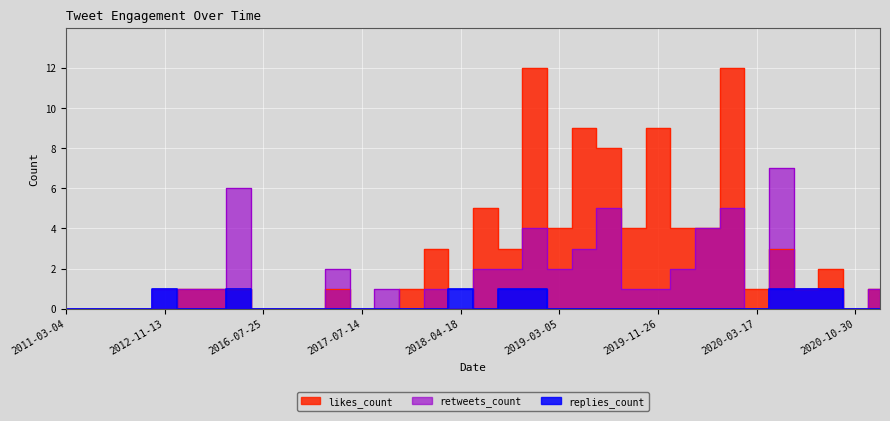

The value of retweets_count at 2017-07-14 is 0. True or false?

True